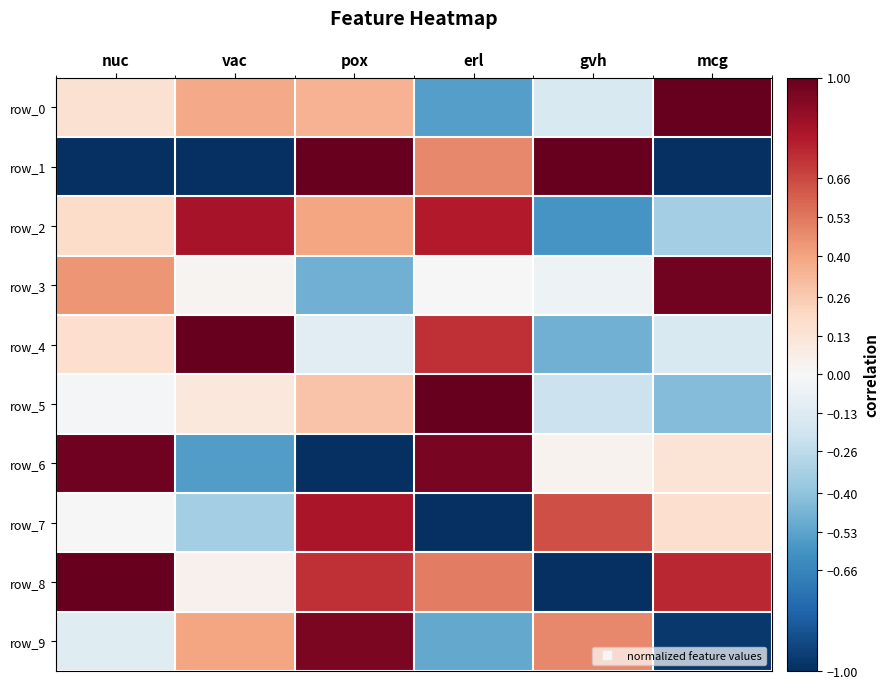

What is the difference between the row_0 values at gvh and erl?

0.4